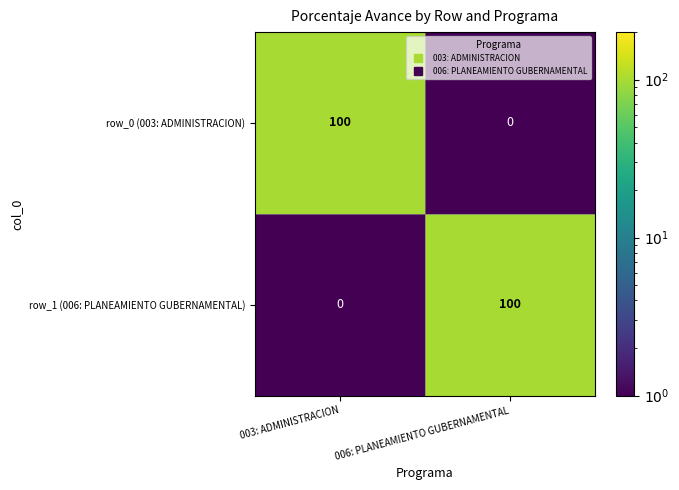

What is the greatest value displayed?

100